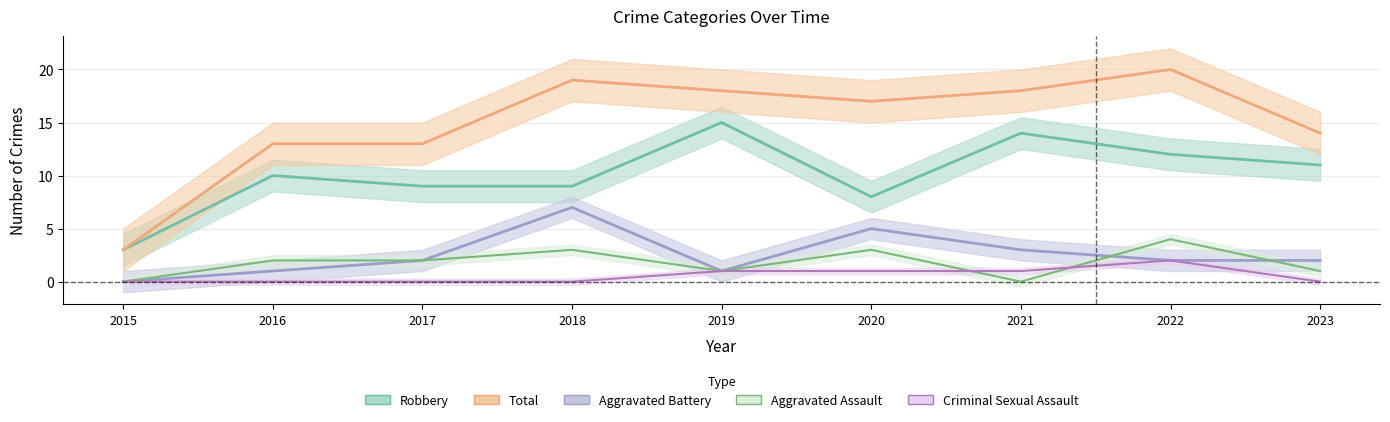

What is the difference between the highest and lowest values at 2020?

16